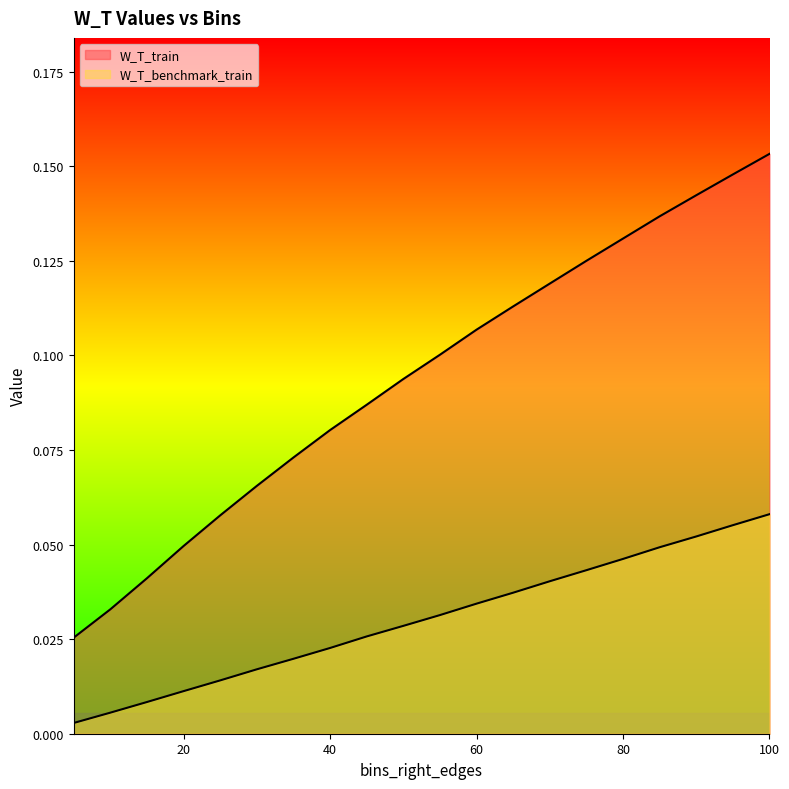

True or false: W_T_benchmark_train and W_T_train cross at least once.

False